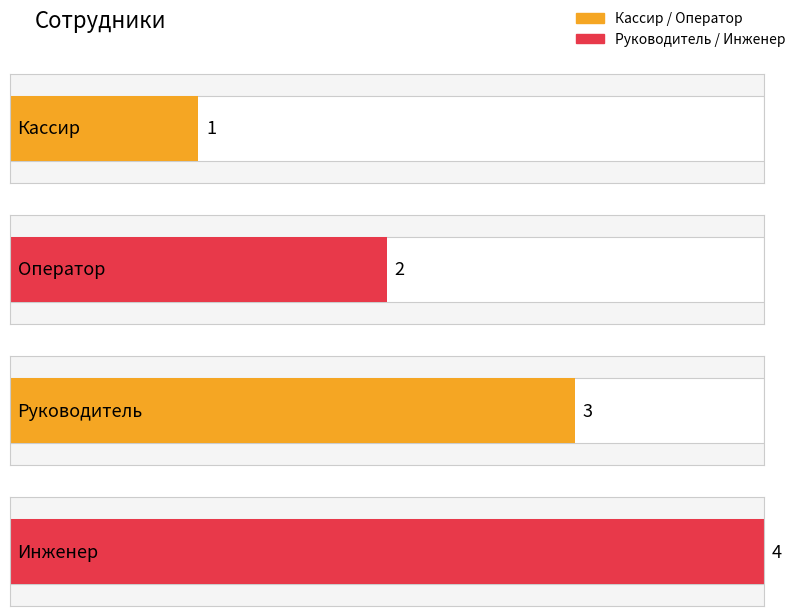

What is the change in value from Кассир to Инженер?

+3